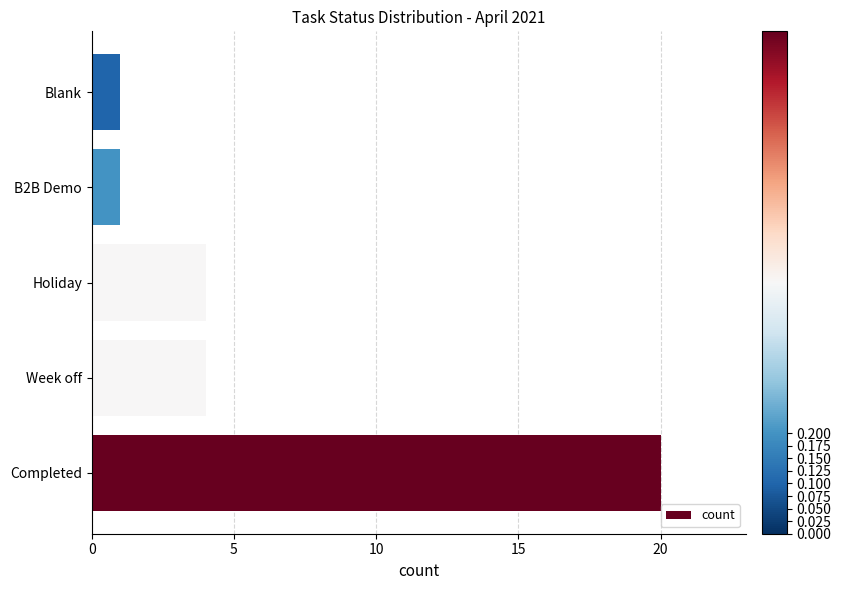

Count the number of data series in this chart.

1